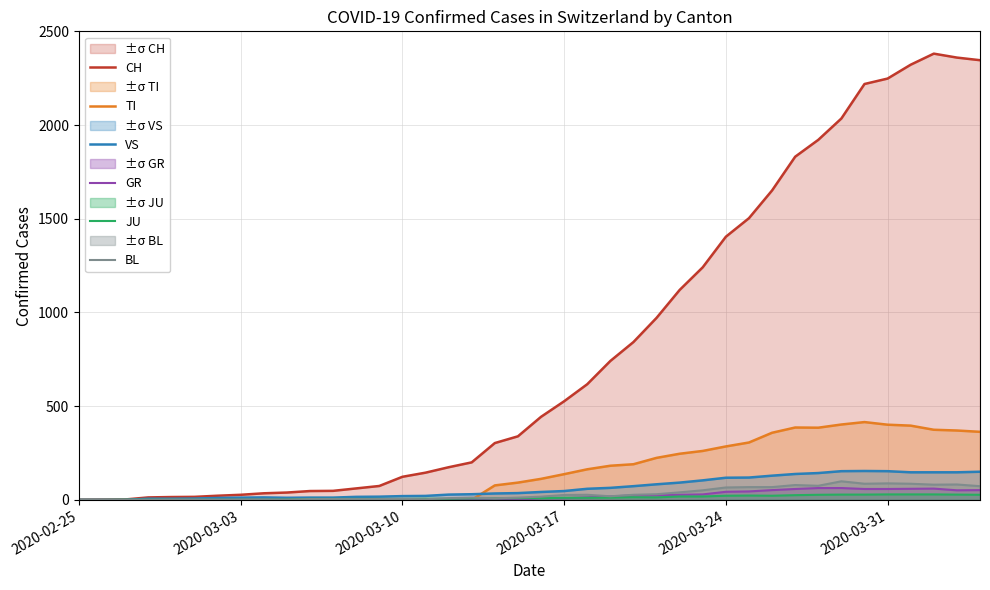

Which category has the lowest value across all series?

2020-02-25